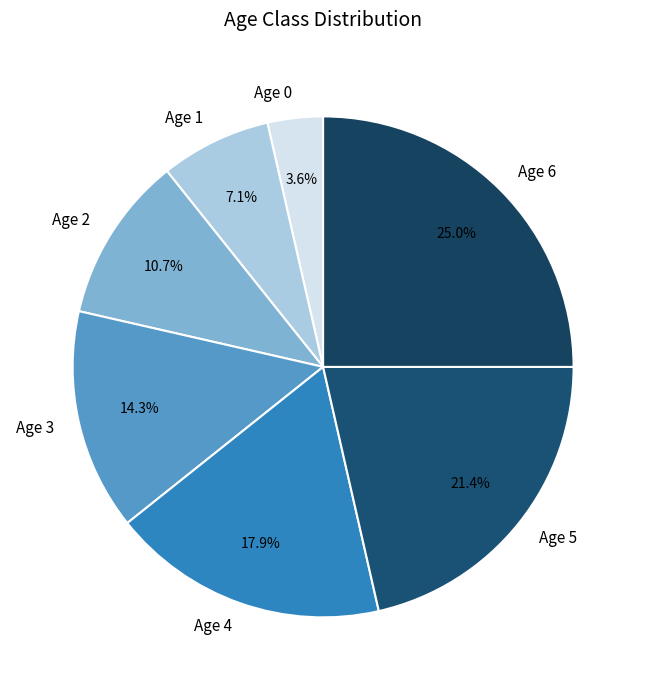

The Age 4 slice represents 8% of the pie. True or false?

False